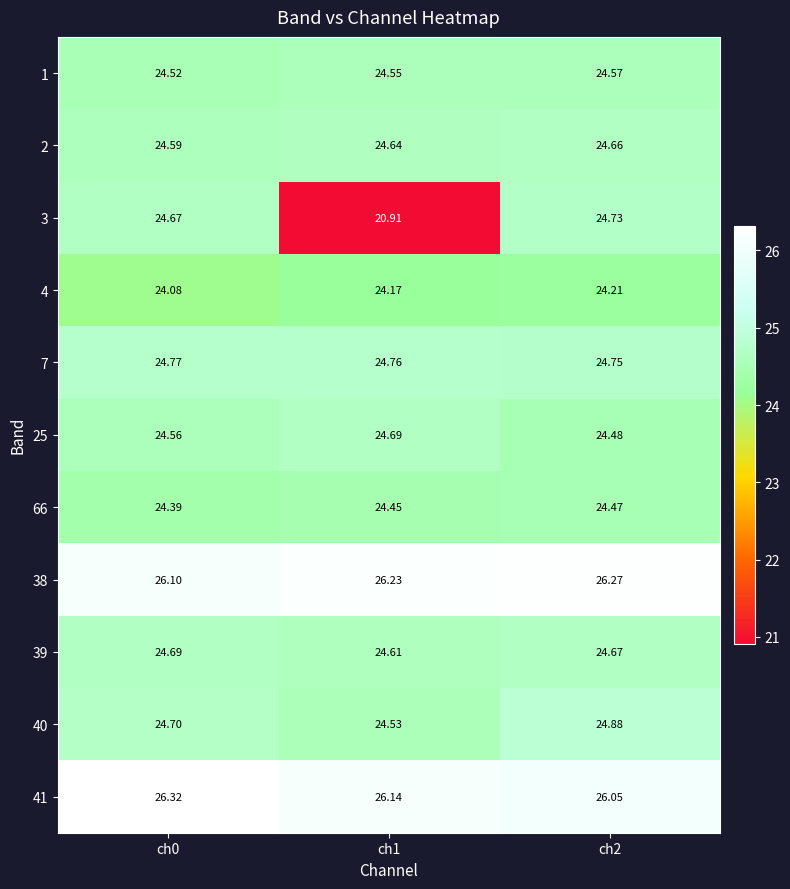

Is the value of 2 at ch1 greater than the value of 4 at ch2?

Yes